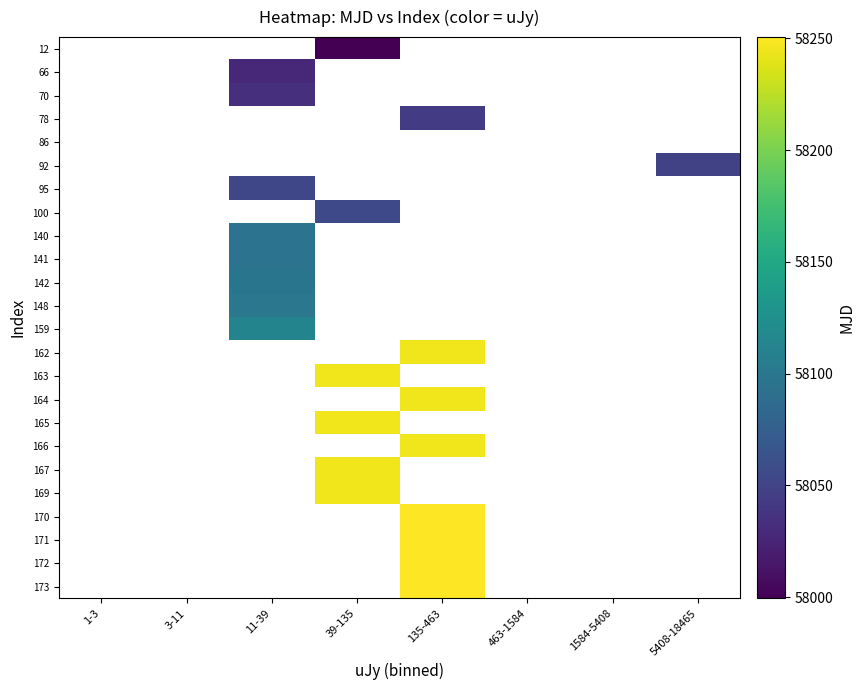

Count the number of categories in the chart.

8